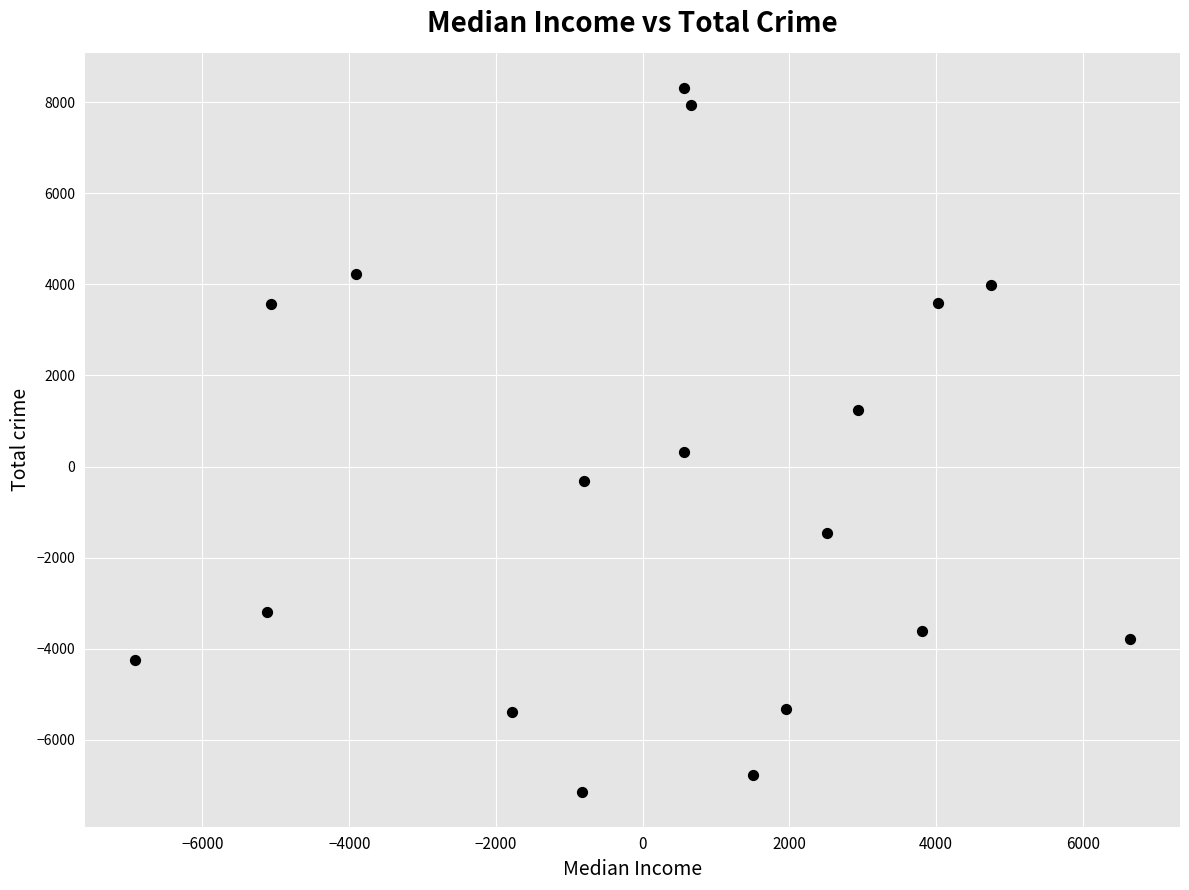

What is the range of Y values (max minus min)?

15440.8